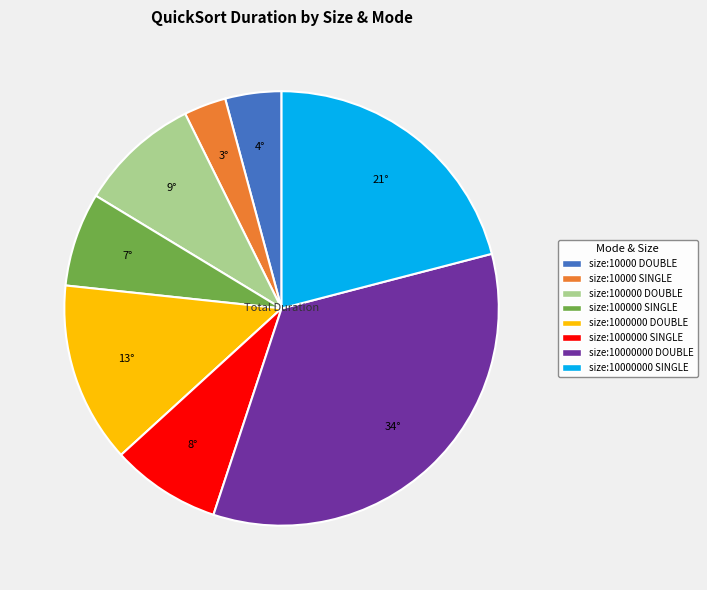

How many segments does this pie chart have?

8